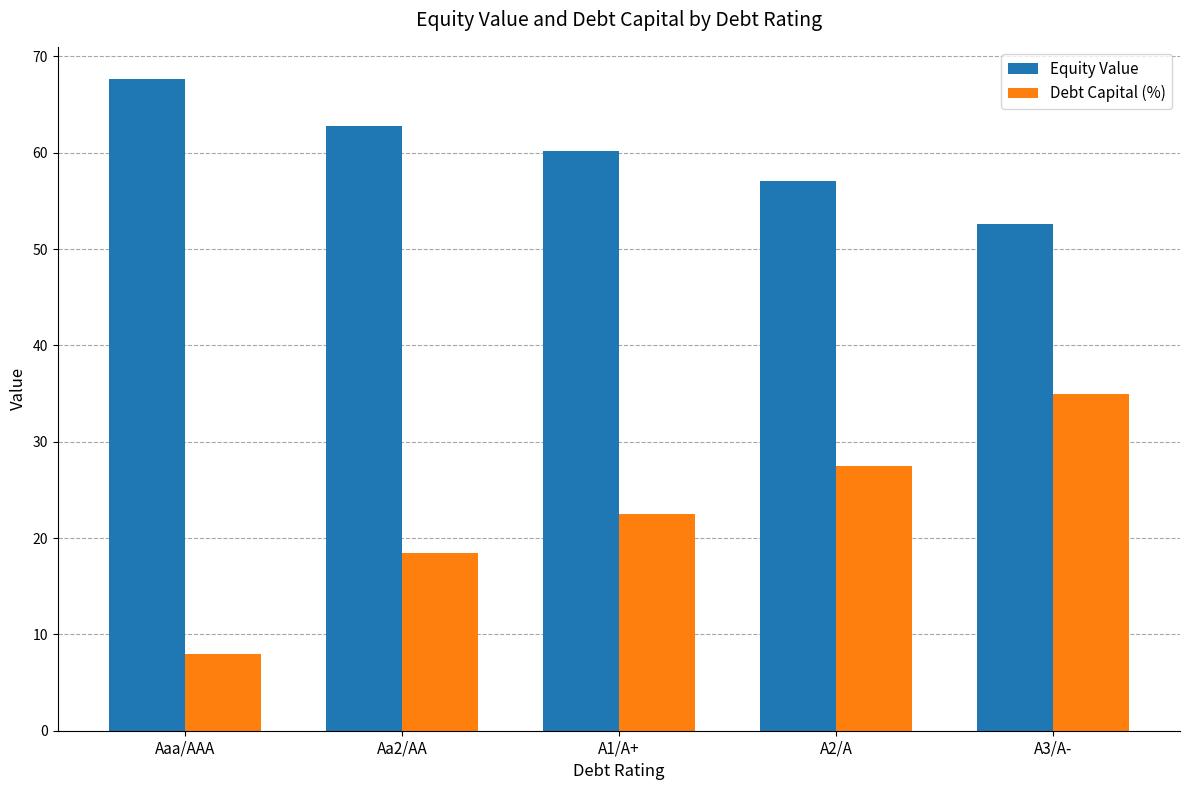

What is the sum of the Equity Value values at Aa2/AA and Aaa/AAA?

130.4